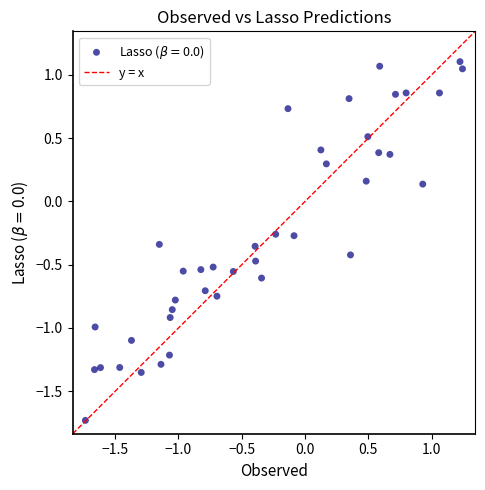

What is the range of X values (max minus min)?

3.0